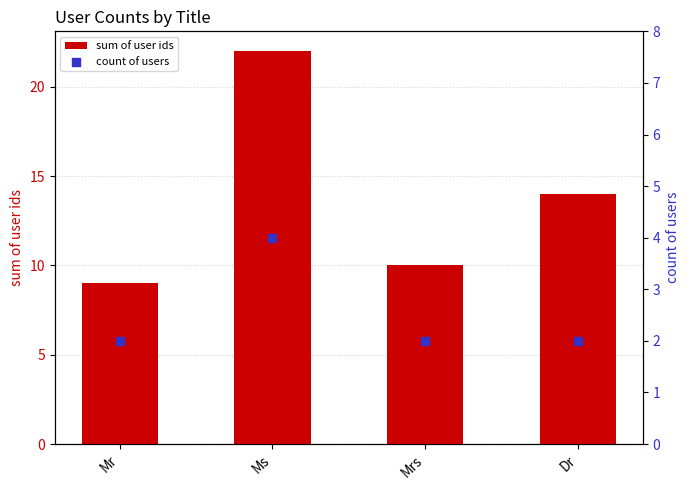

What are all the series names shown in the legend?

sum of user ids, count of users